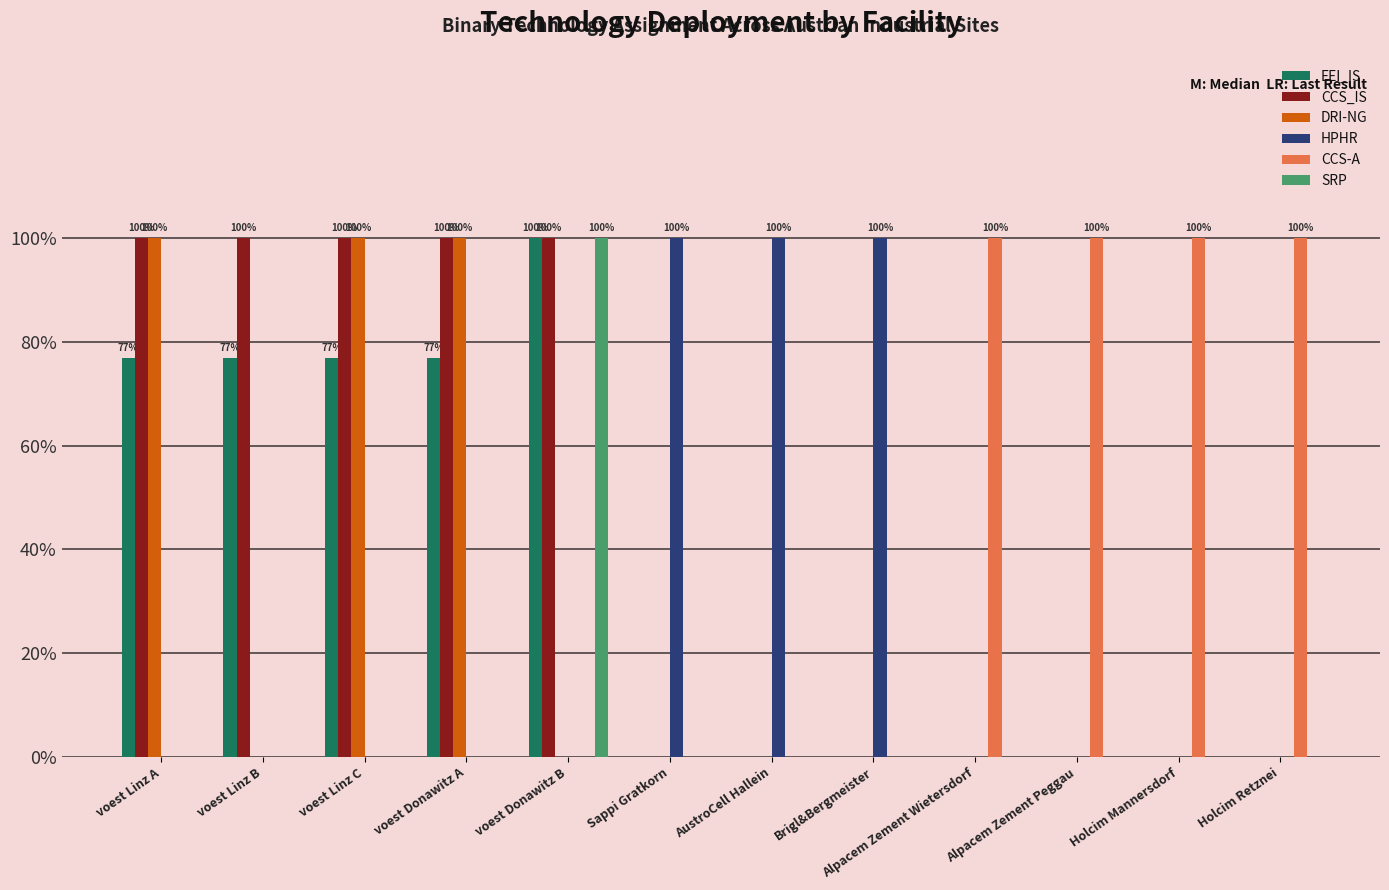

What is the total value across all series at voest Linz A?

2.8